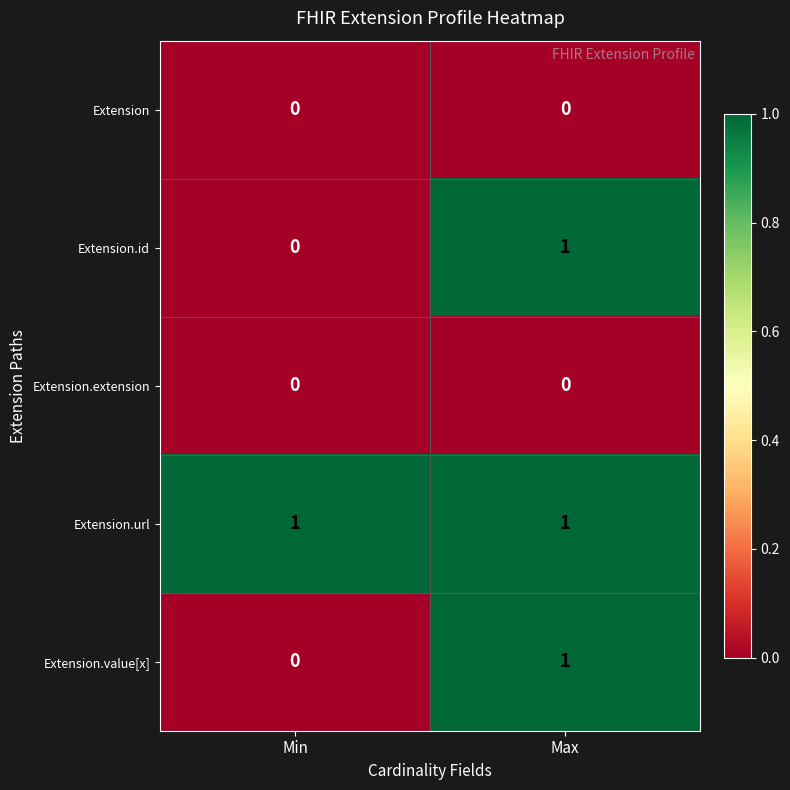

At which category is the sum across all series the highest?

Max